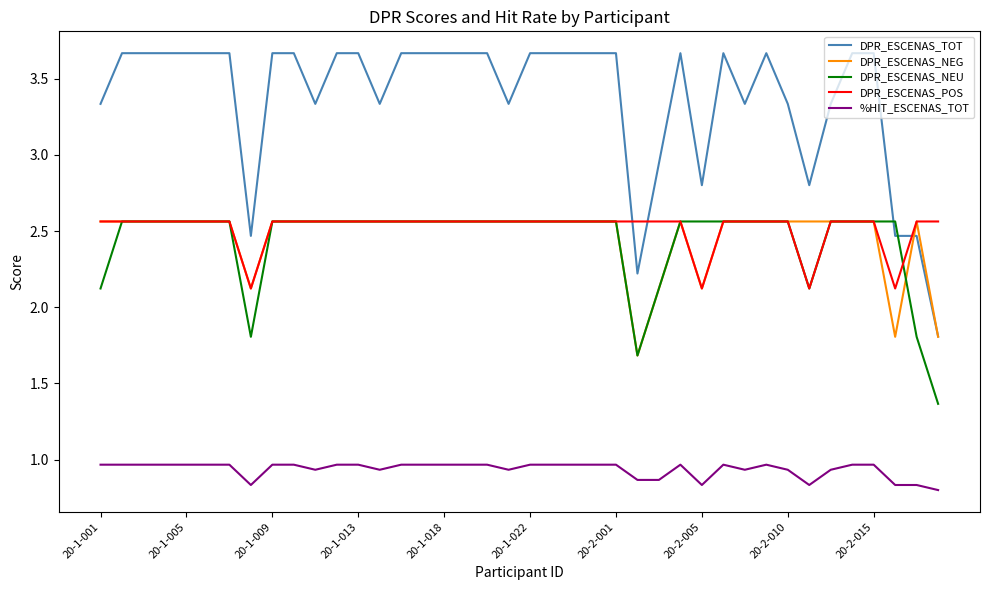

True or false: %HIT_ESCENAS_TOT and DPR_ESCENAS_NEU cross at least once.

False